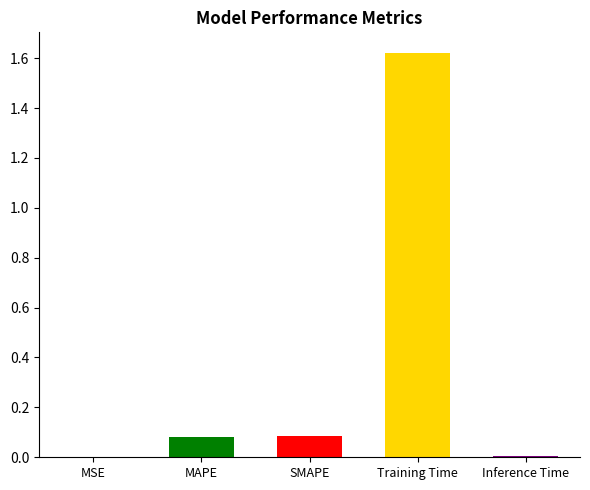

What is the change in value from MSE to MAPE?

+0.1